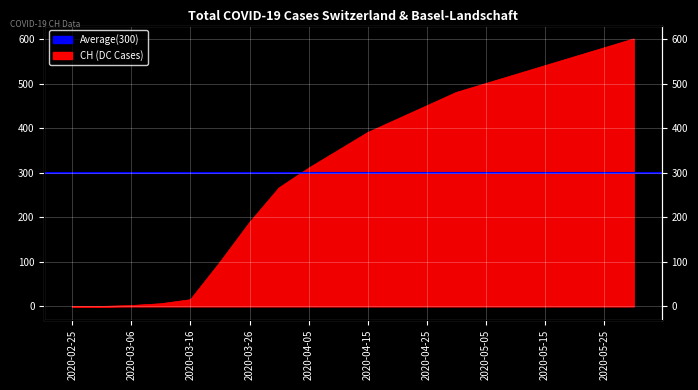

List the labels in order of value, smallest first.

2020-02-25, 2020-03-01, 2020-03-06, 2020-03-11, 2020-03-16, 2020-03-21, 2020-03-26, 2020-03-31, 2020-04-05, 2020-04-10, 2020-04-15, 2020-04-20, 2020-04-25, 2020-04-30, 2020-05-05, 2020-05-10, 2020-05-15, 2020-05-20, 2020-05-25, 2020-05-30